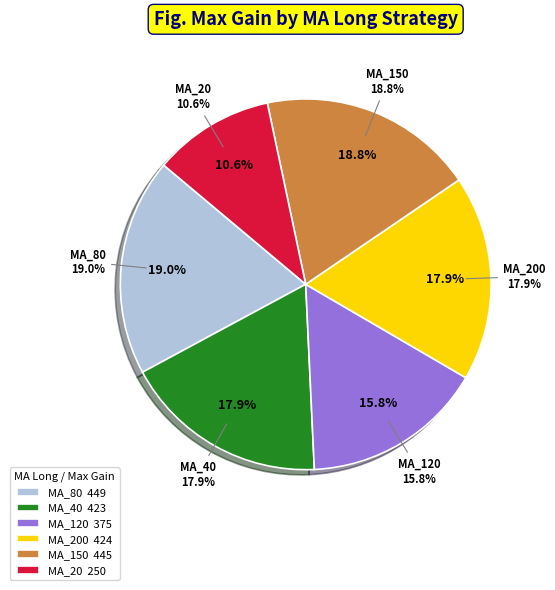

Which category has the biggest portion of the pie?

MA_80